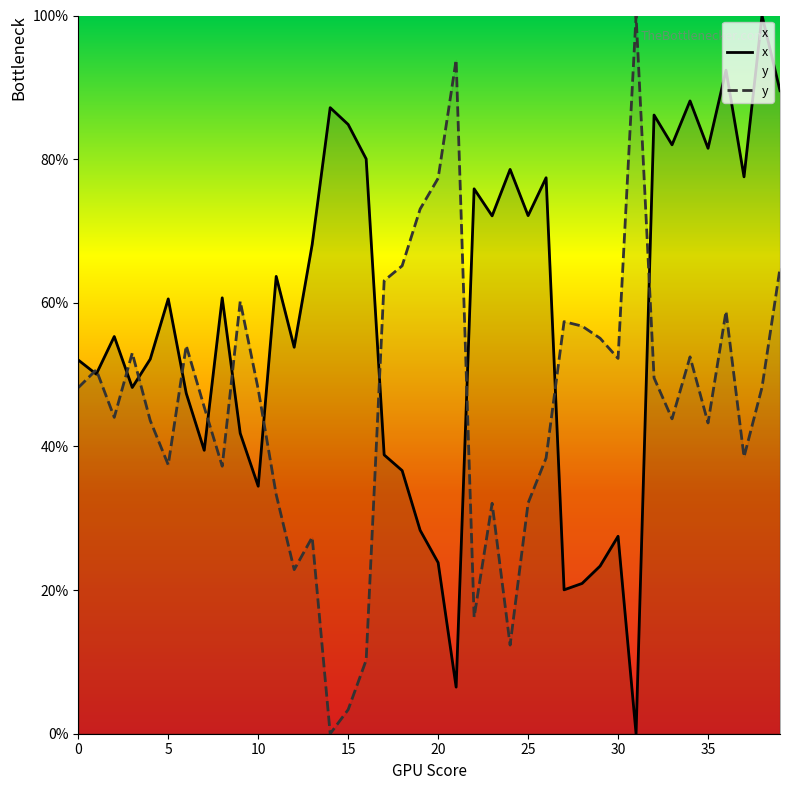

What is the average value of the y series?

46.1